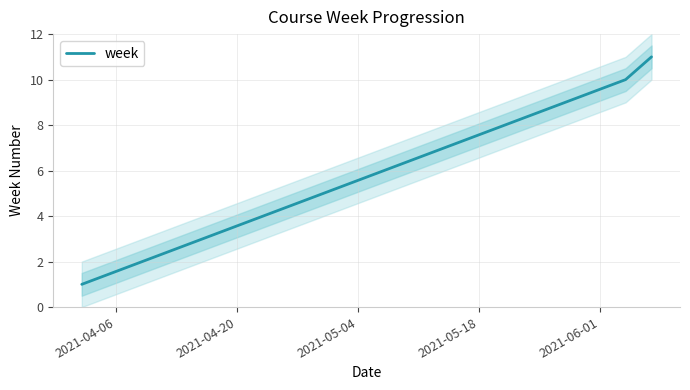

The value at 5 is 4. True or false?

False